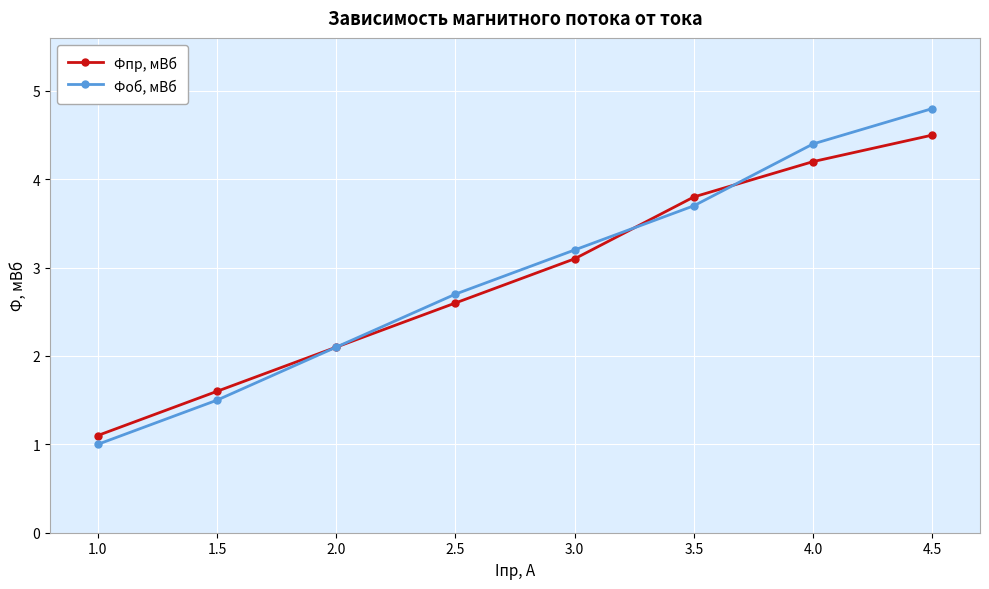

At which label does Фоб, мВб reach its peak?

4.5